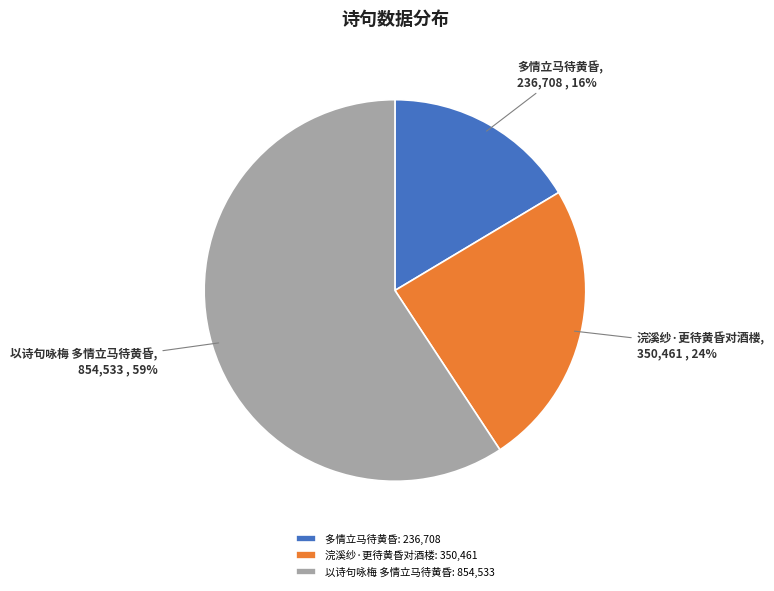

To the nearest percent, what percentage of the pie is 多情立马待黄昏?

16%